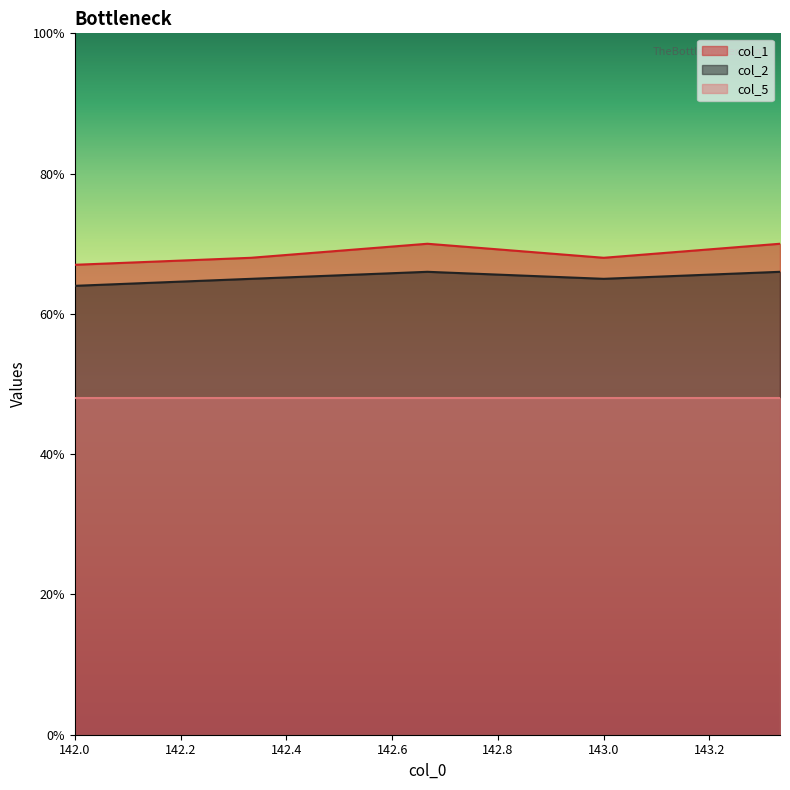

How many interior local valleys does the col_1 series have?

1